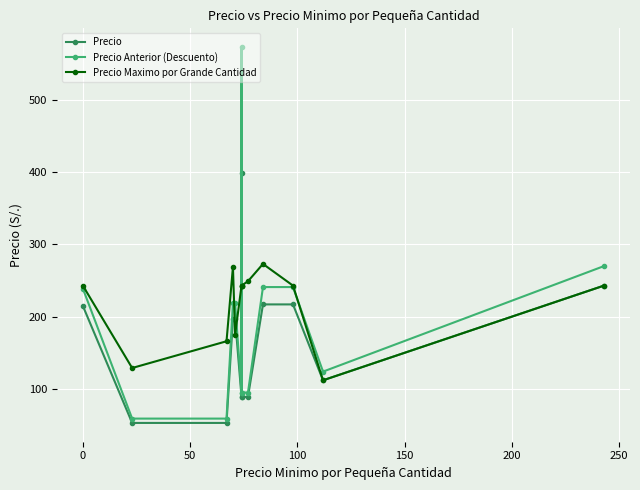

True or false: Precio Anterior (Descuento) has more than 2 points higher than both neighbors.

False